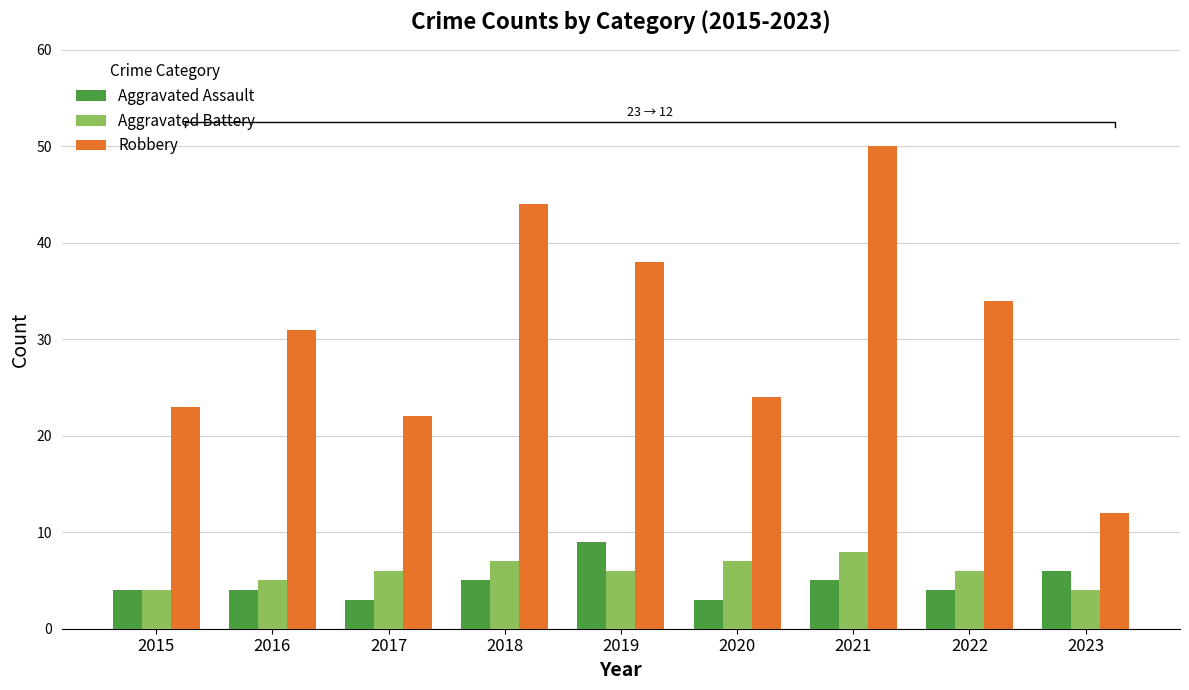

Reading left to right, extract all data points from this chart.

Aggravated Assault: 2015=4	2016=4	2017=3	2018=5	2019=9	2020=3	2021=5	2022=4	2023=6
Aggravated Battery: 2015=4	2016=5	2017=6	2018=7	2019=6	2020=7	2021=8	2022=6	2023=4
Robbery: 2015=23	2016=31	2017=22	2018=44	2019=38	2020=24	2021=50	2022=34	2023=12